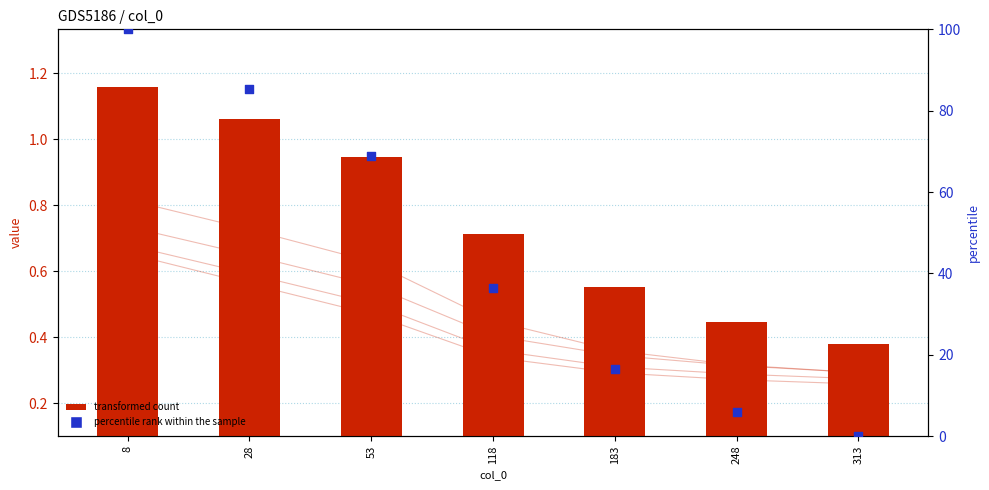

At which category is the sum across all series the highest?

8